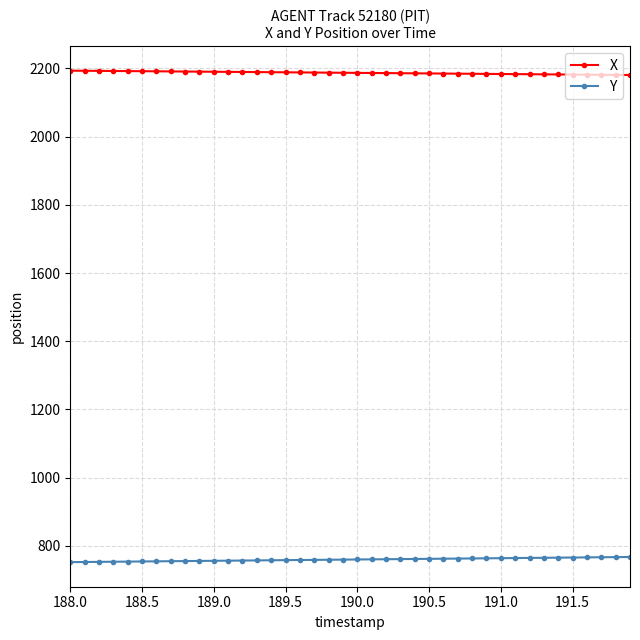

Which series has the largest total across all categories?

X